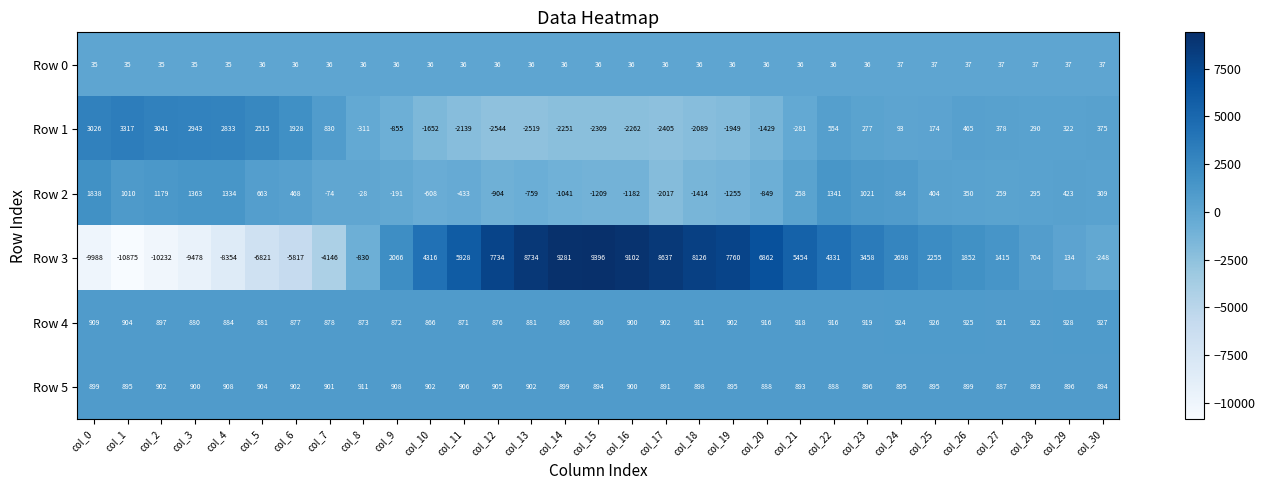

What is the average value of the Row 2 series?

46